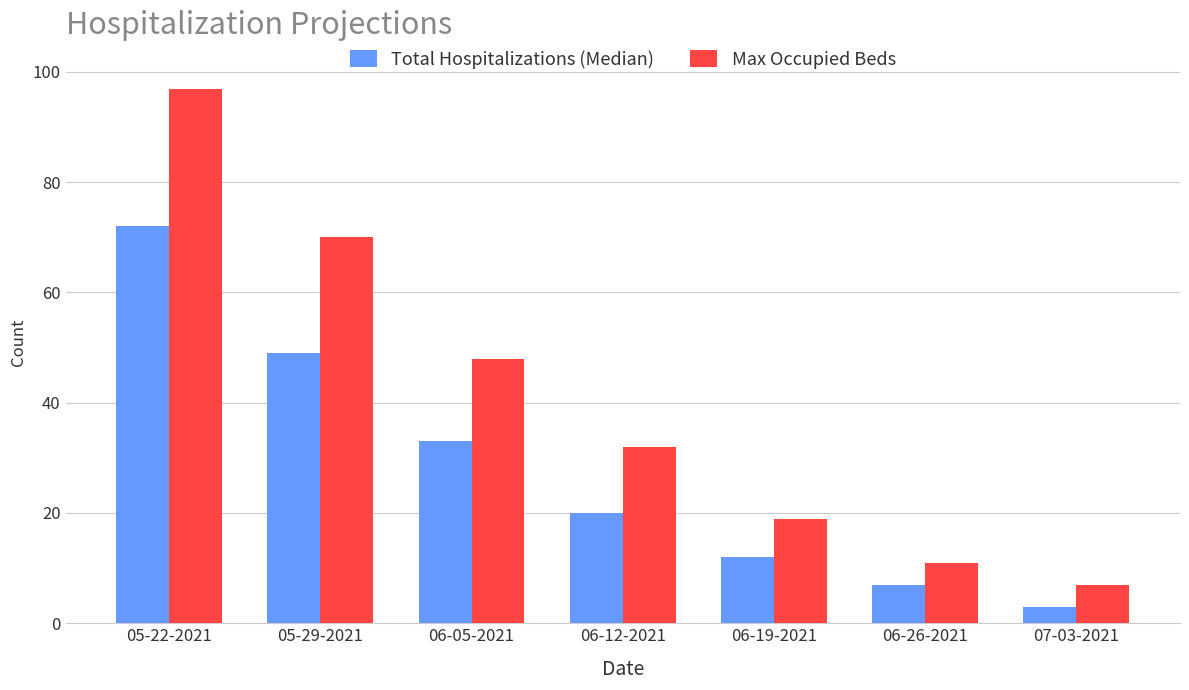

How many groups of bars are there?

7